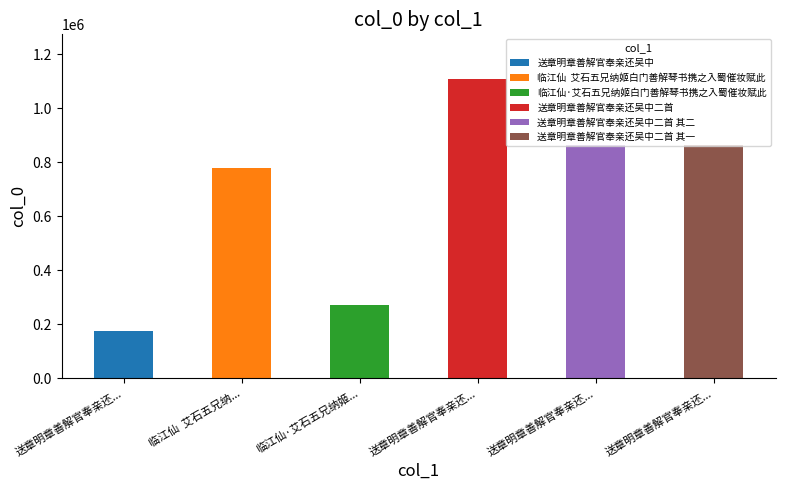

How many bars are there in total?

6